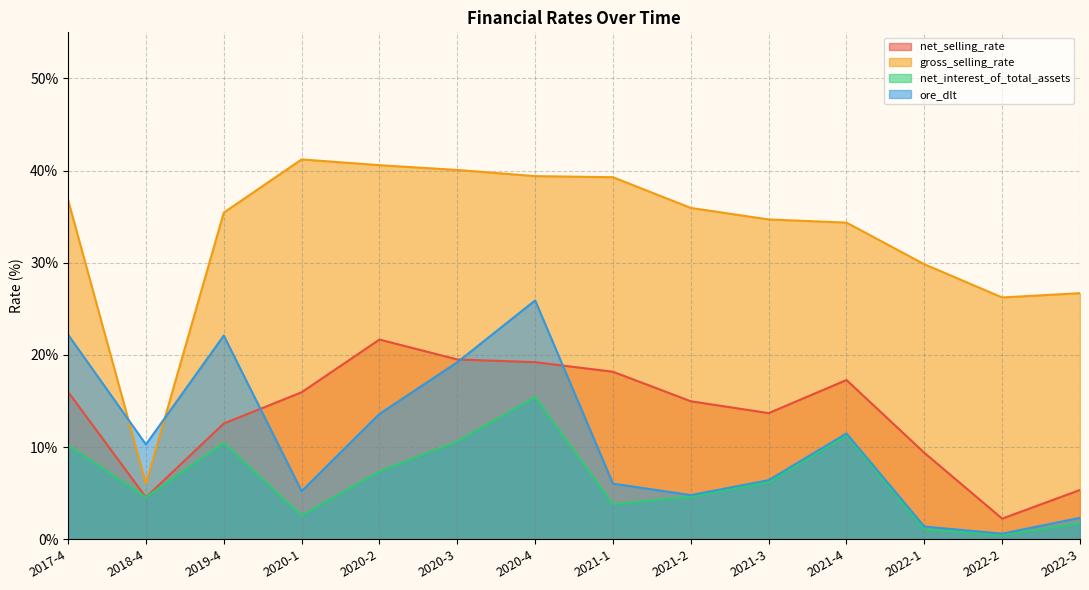

Between 2021-4 and 2022-2, which series saw the biggest shift?

net_selling_rate